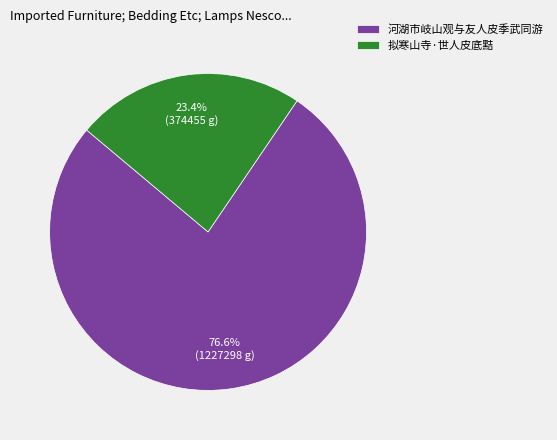

Which category has the biggest portion of the pie?

河湖市岐山观与友人皮季武同游